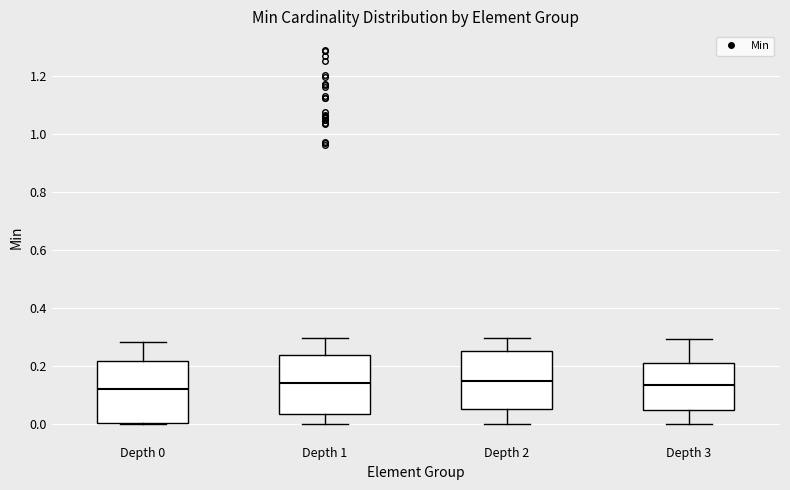

Reading left to right, transcribe this box plot: for each box, give where its median line is, the range the box spans, and where its two whiskers end, as read against the y-axis. The values are not printed on the chart, so give them approximately, as read against the axis.

Depth 0: median 0.12, box 0.00 to 0.22, whiskers 0.00 to 0.28
Depth 1: median 0.14, box 0.04 to 0.24, whiskers 0.00 to 0.30
Depth 2: median 0.14, box 0.06 to 0.26, whiskers 0.00 to 0.30
Depth 3: median 0.14, box 0.04 to 0.22, whiskers 0.00 to 0.30